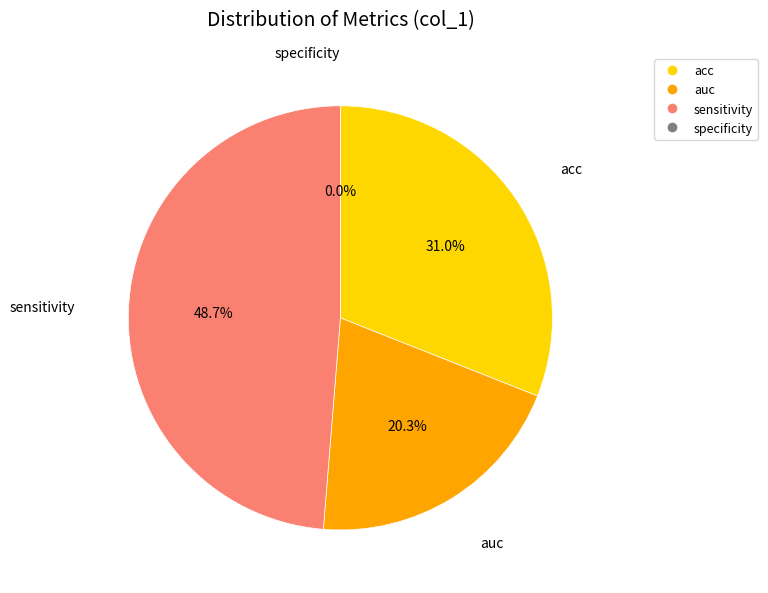

Is it true that auc is 31% of the pie?

False